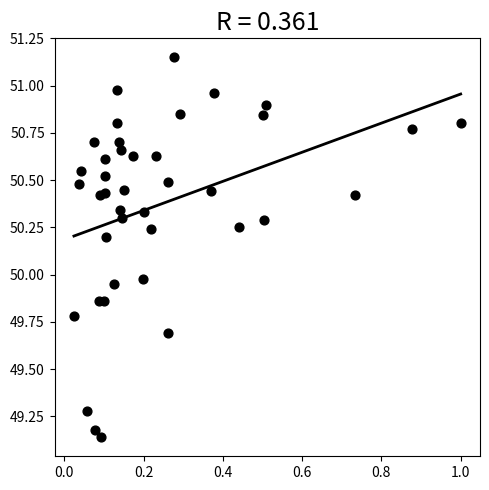

What is the range of X values (max minus min)?

1.0